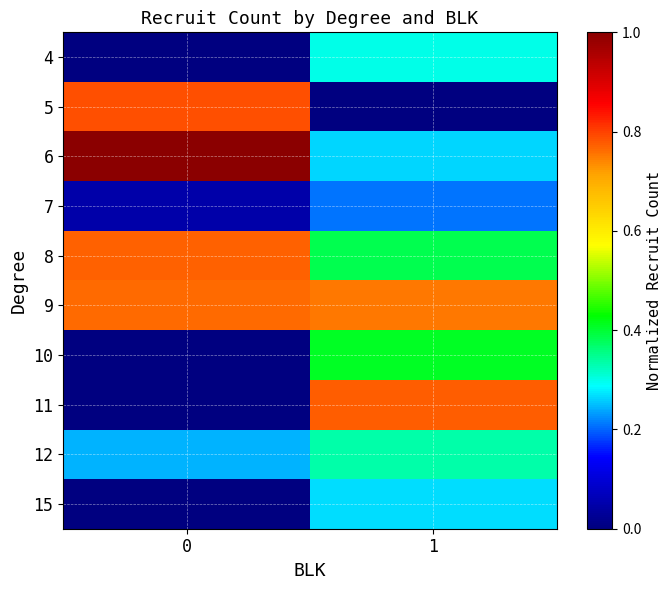

Rank the series by their maximum value, from lowest to highest.

7, 15, 4, 12, 10, 9, 8, 11, 5, 6